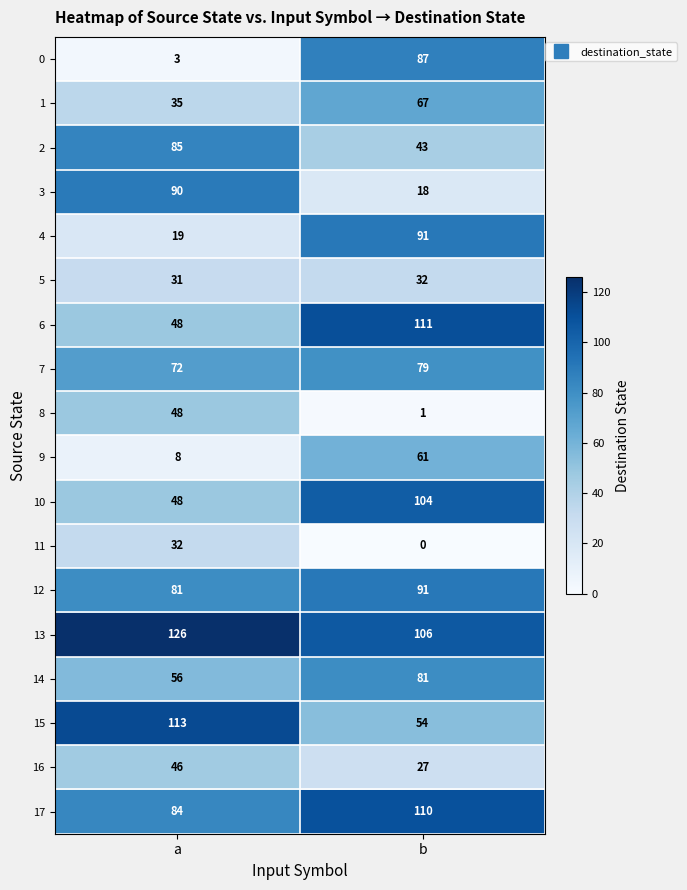

What is the difference between the 15 values at b and a?

59